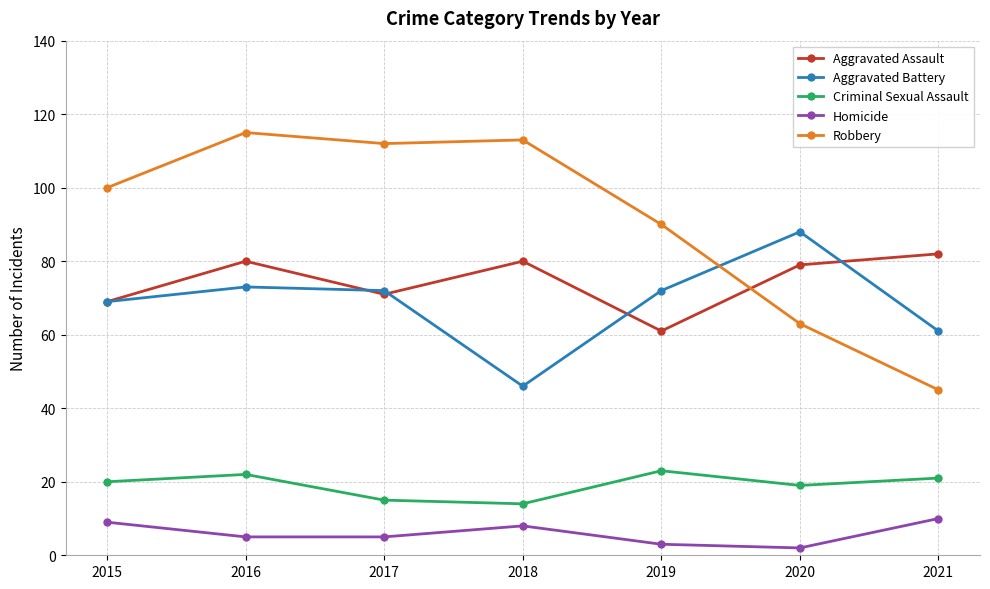

Read the Robbery value at 2018, to the nearest 5.

115